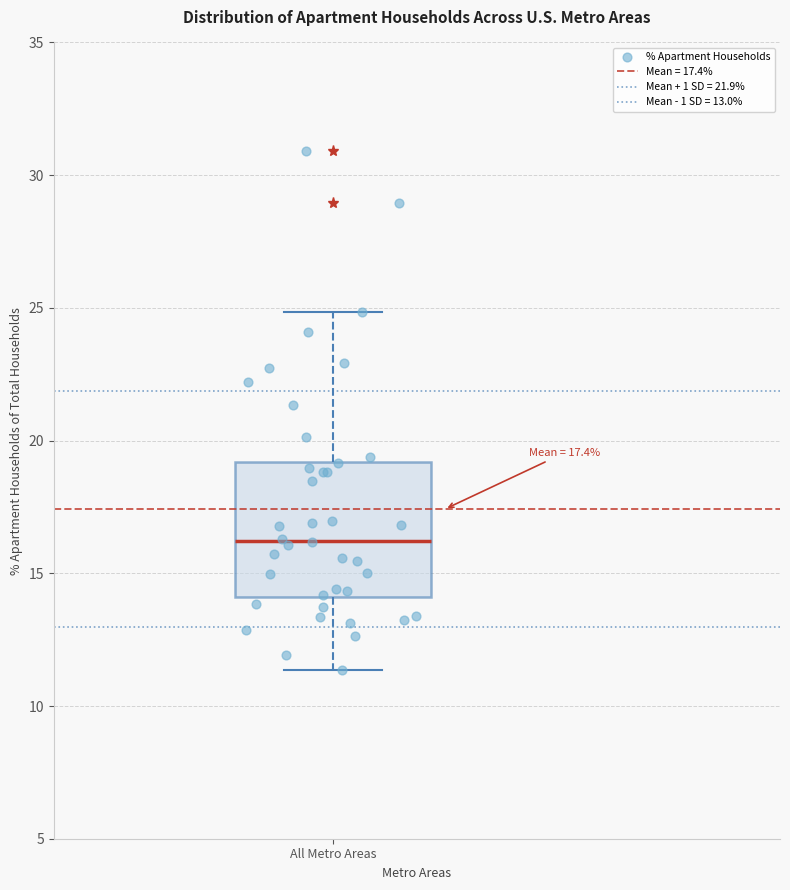

Read this box plot against the y-axis: the position of the median line, the range covered by the box, and the ends of both whiskers. The values are not printed on the chart, so give them approximately, as read against the axis.

median 16.0, box 14.0 to 19.0, whiskers 11.5 to 25.0